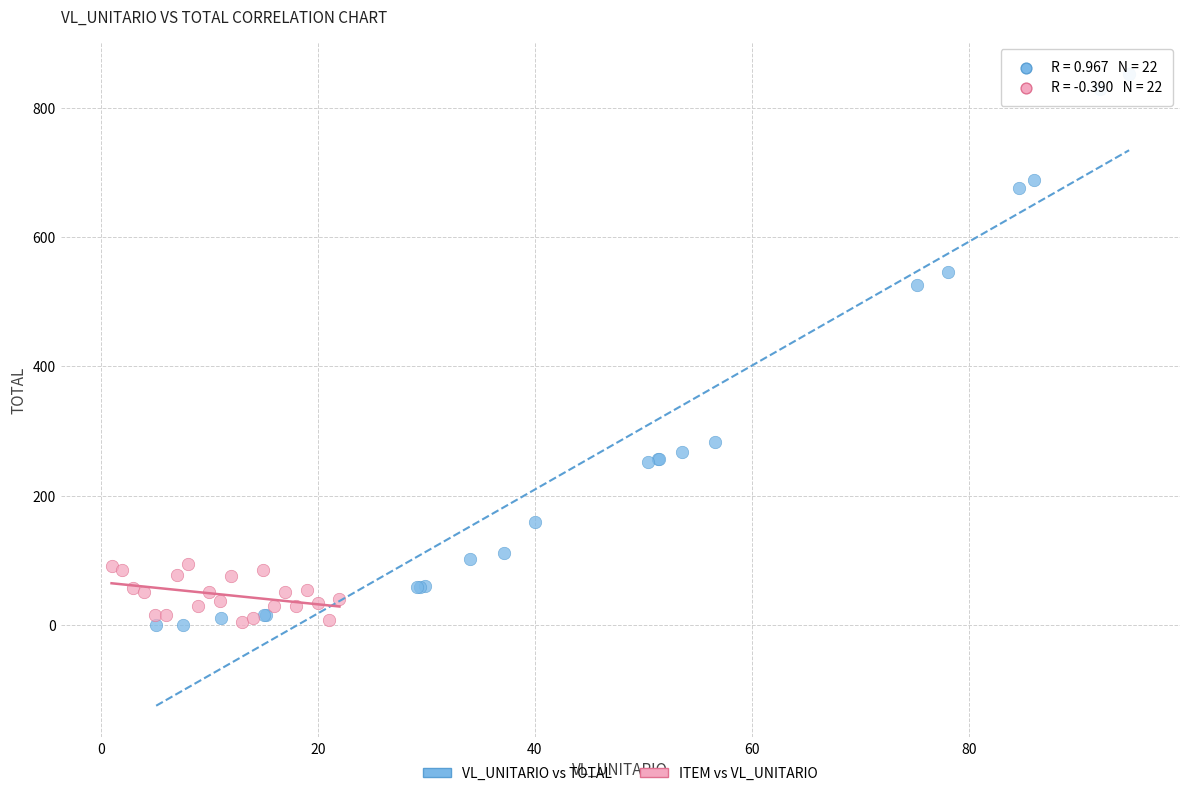

Which series contains the highest Y value?

VL_UNITARIO vs TOTAL